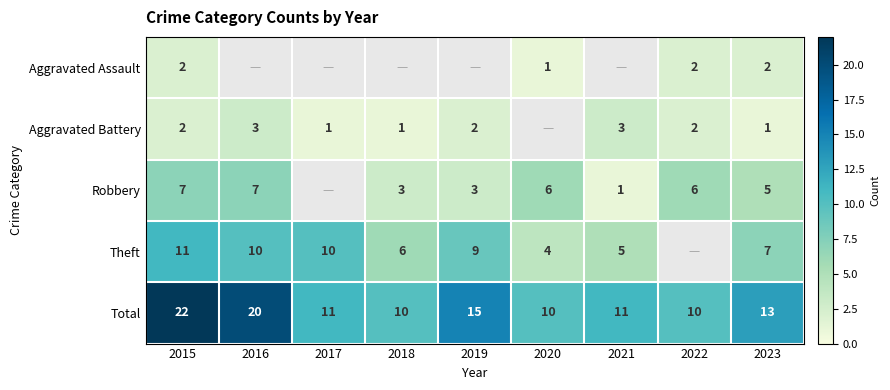

Is it true that Total equals 5.7 at 2015?

False